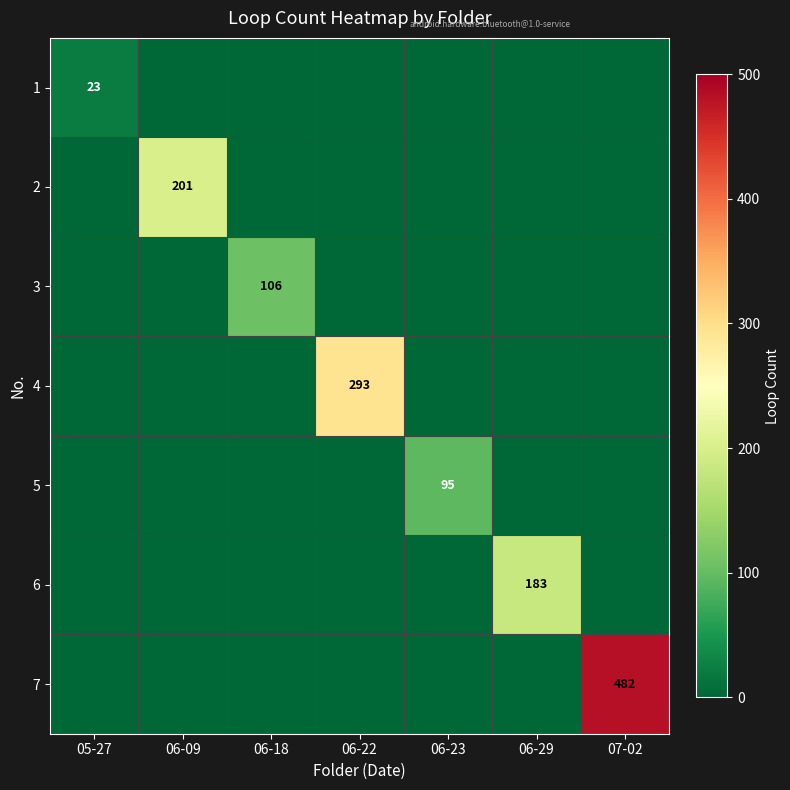

The value of 4 at 06-22 is 434. True or false?

False